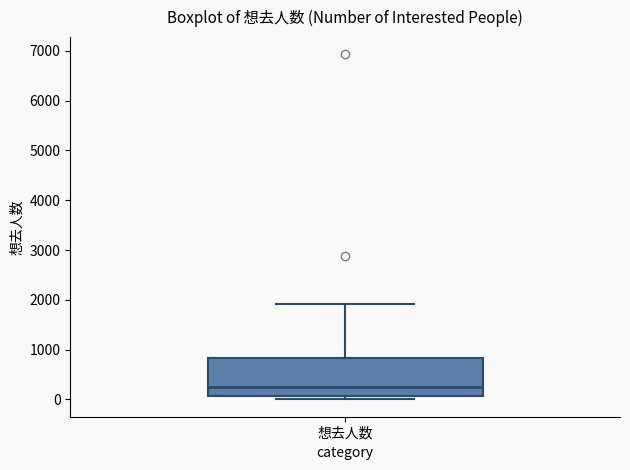

Transcribe this box plot: give where the median line is, the range the box spans, and where the two whiskers end, as read against the y-axis. The values are not printed on the chart, so give them approximately, as read against the axis.

median 200, box 100 to 800, whiskers 0 to 1900